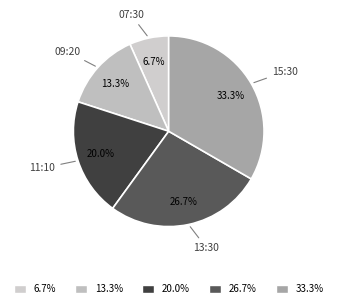

Which slice is the largest?

33.3%